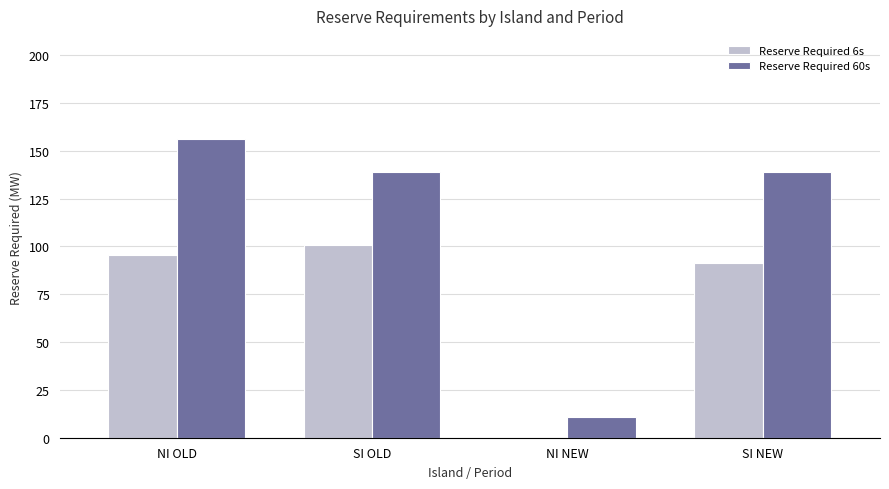

How many positive values does the Reserve Required 6s series have?

3